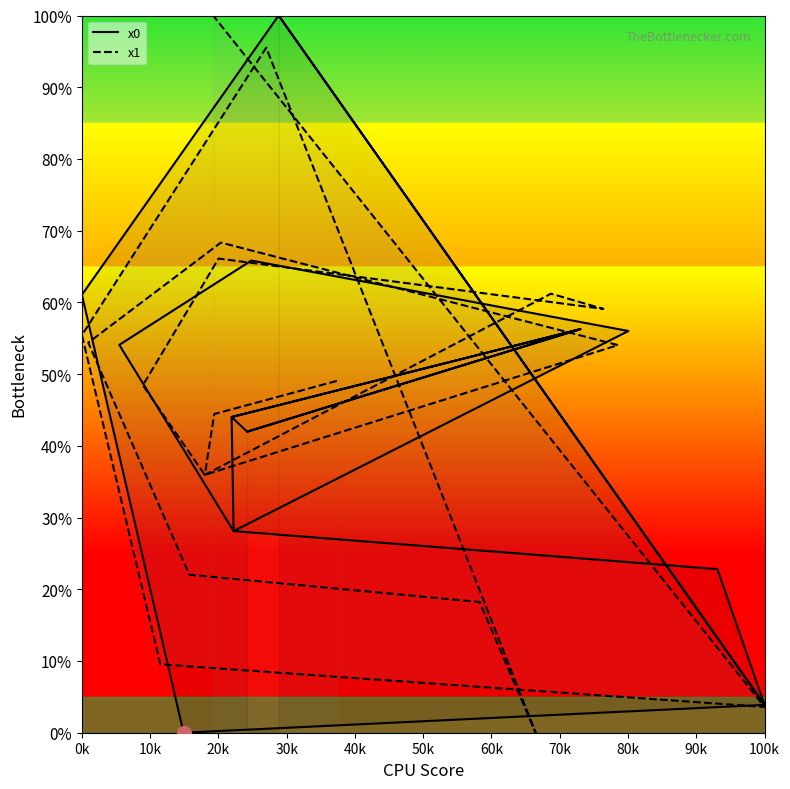

Rank the series by their average value, from highest to lowest.

x1, x0